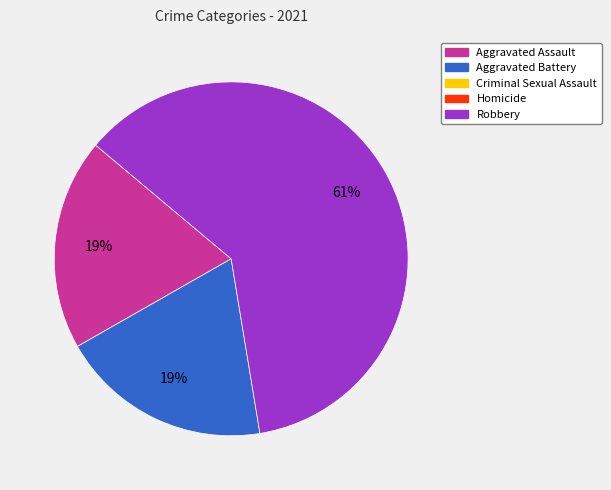

Is there any slice that represents more than half of the pie?

Yes